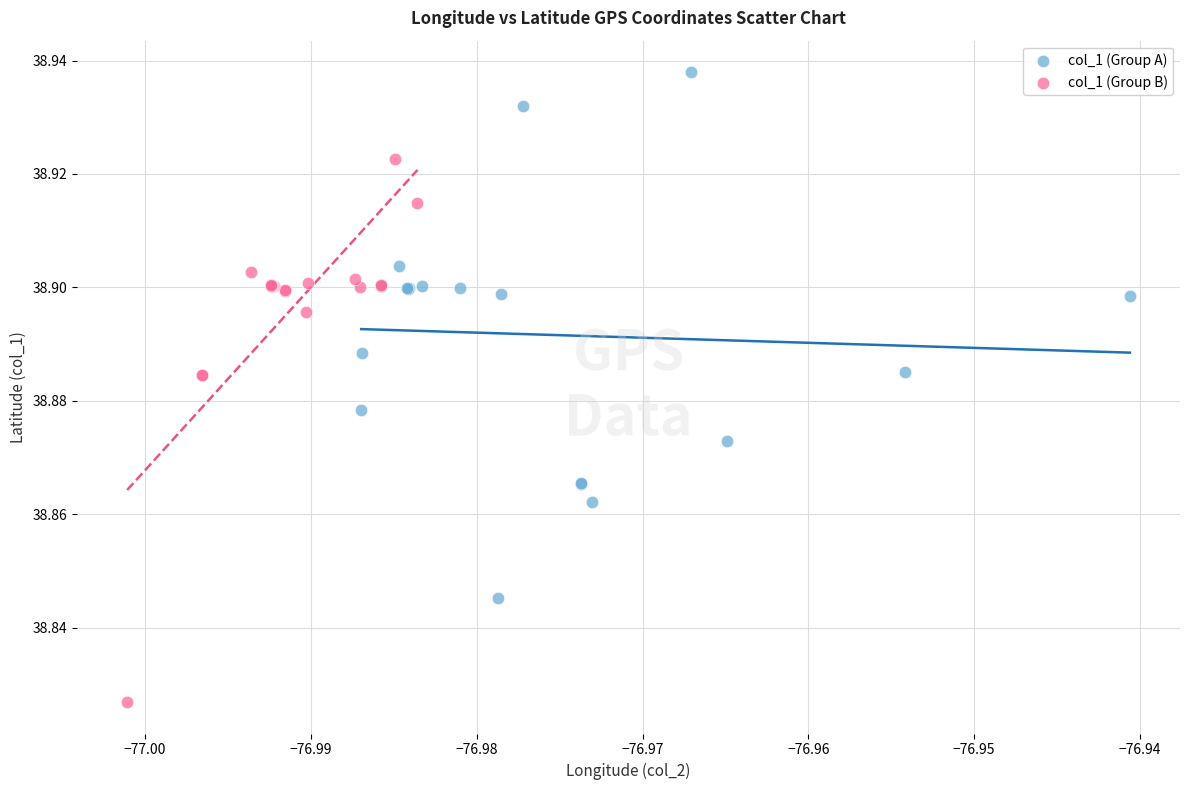

Which series reaches the minimum Y coordinate?

col_1 (Group B)